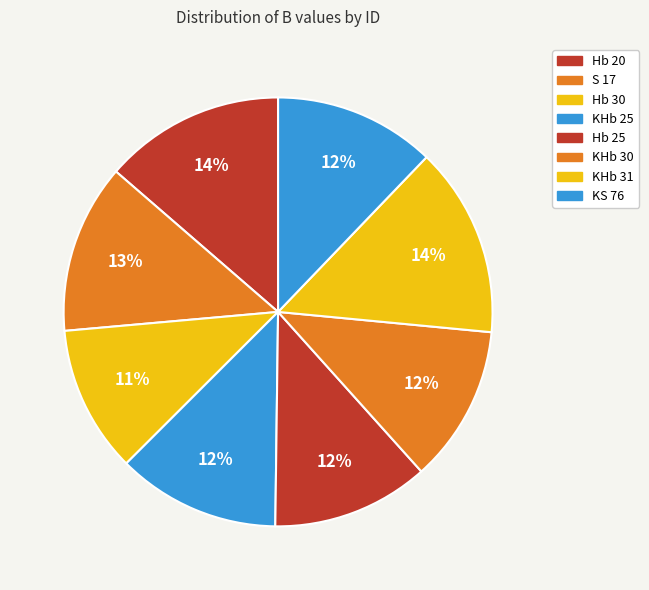

How many slices are in this pie chart?

8